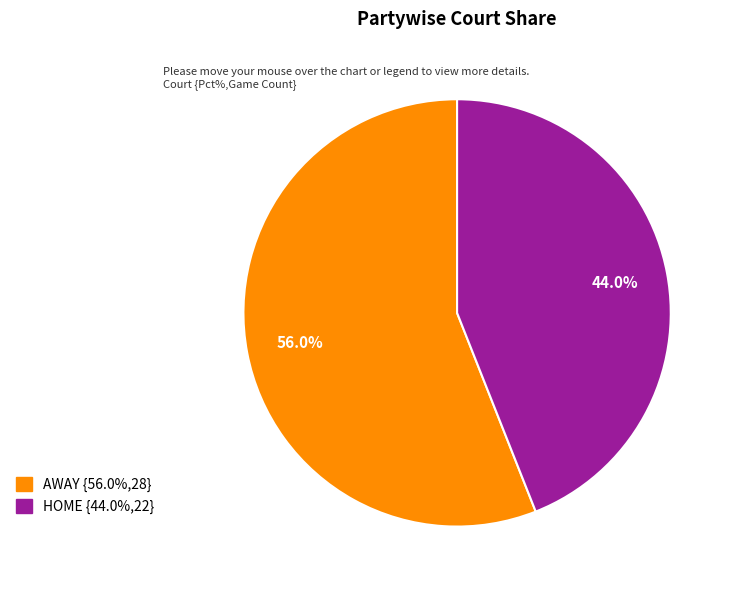

Is there a majority slice in this chart?

Yes